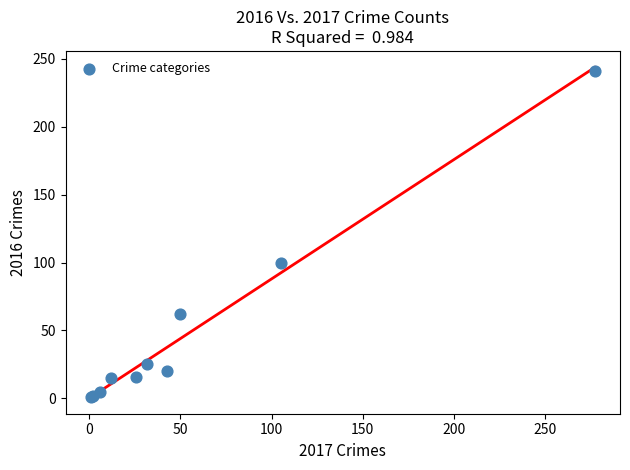

What Y value in the scatter plot is closest to 121?

100